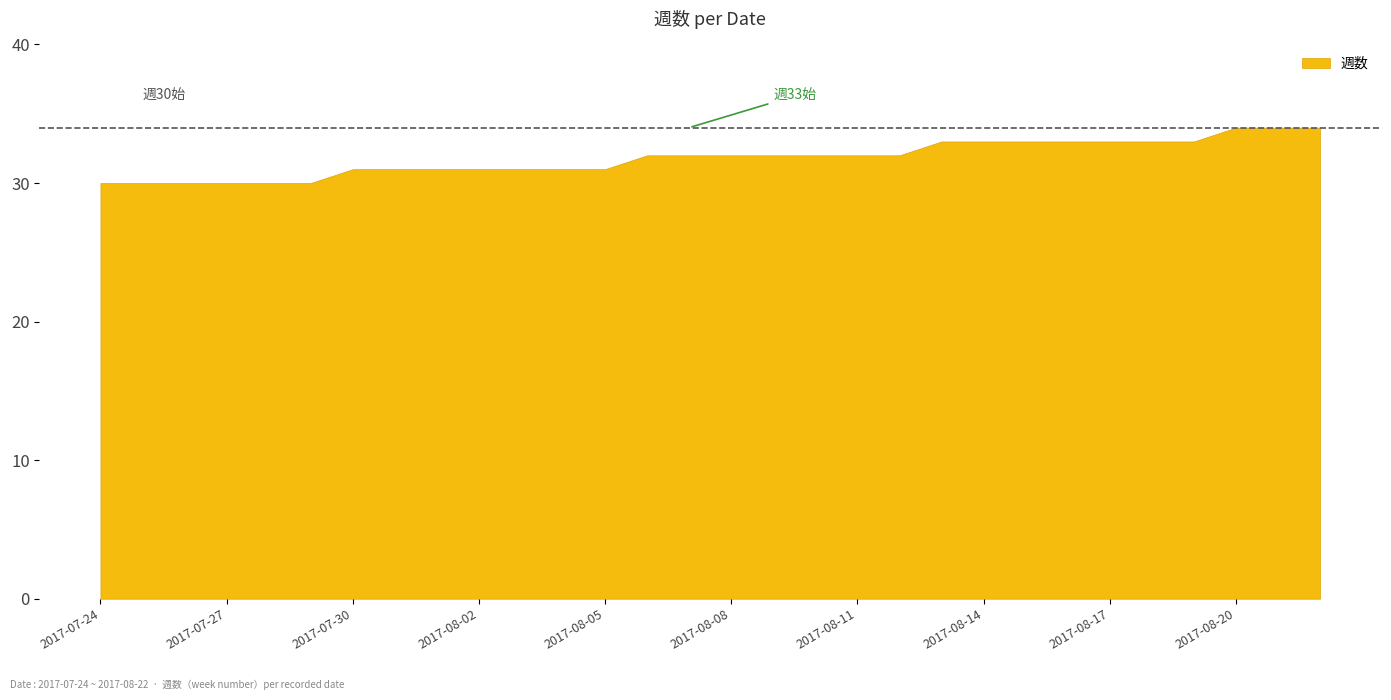

List the labels in order of value, smallest first.

2017-07-24, 2017-07-25, 2017-07-26, 2017-07-27, 2017-07-28, 2017-07-29, 2017-07-30, 2017-07-31, 2017-08-01, 2017-08-02, 2017-08-03, 2017-08-04, 2017-08-05, 2017-08-06, 2017-08-07, 2017-08-08, 2017-08-09, 2017-08-10, 2017-08-11, 2017-08-12, 2017-08-13, 2017-08-14, 2017-08-15, 2017-08-16, 2017-08-17, 2017-08-18, 2017-08-19, 2017-08-20, 2017-08-21, 2017-08-22